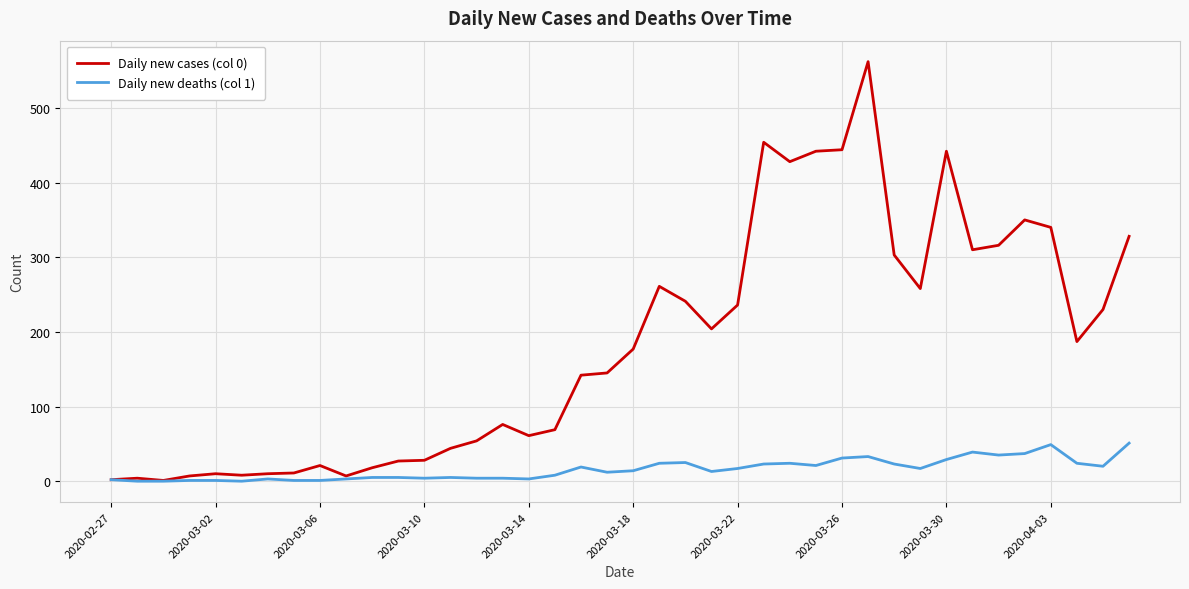

Which series has the largest total across all categories?

Daily new cases (col 0)